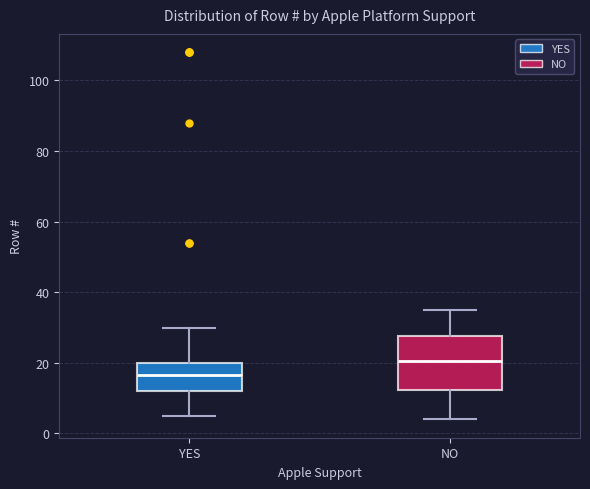

Reading left to right, transcribe this box plot: for each box, give where its median line is, the range the box spans, and where its two whiskers end, as read against the y-axis. The values are not printed on the chart, so give them approximately, as read against the axis.

YES: median 16, box 12 to 20, whiskers 6 to 30
NO: median 20, box 12 to 28, whiskers 4 to 36